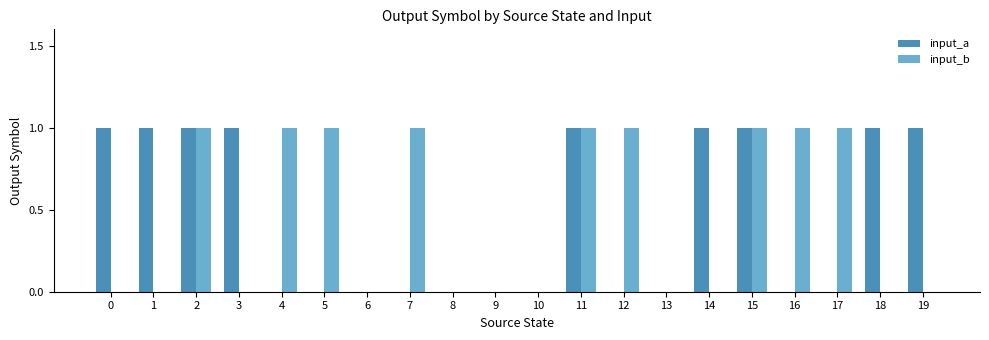

Reading left to right, what are all the values shown in this chart?

input_a: 0=1	1=1	2=1	3=1	4=0	5=0	6=0	7=0	8=0	9=0	10=0	11=1	12=0	13=0	14=1	15=1	16=0	17=0	18=1	19=1
input_b: 0=0	1=0	2=1	3=0	4=1	5=1	6=0	7=1	8=0	9=0	10=0	11=1	12=1	13=0	14=0	15=1	16=1	17=1	18=0	19=0